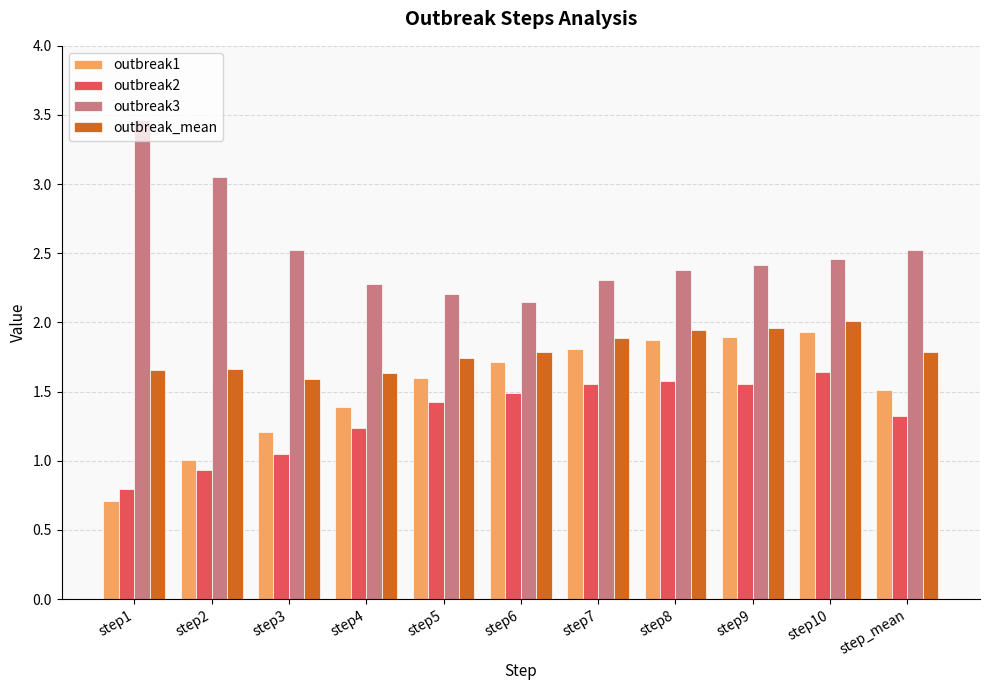

Is the value of outbreak1 at step1 greater than the value of outbreak2 at step6?

No